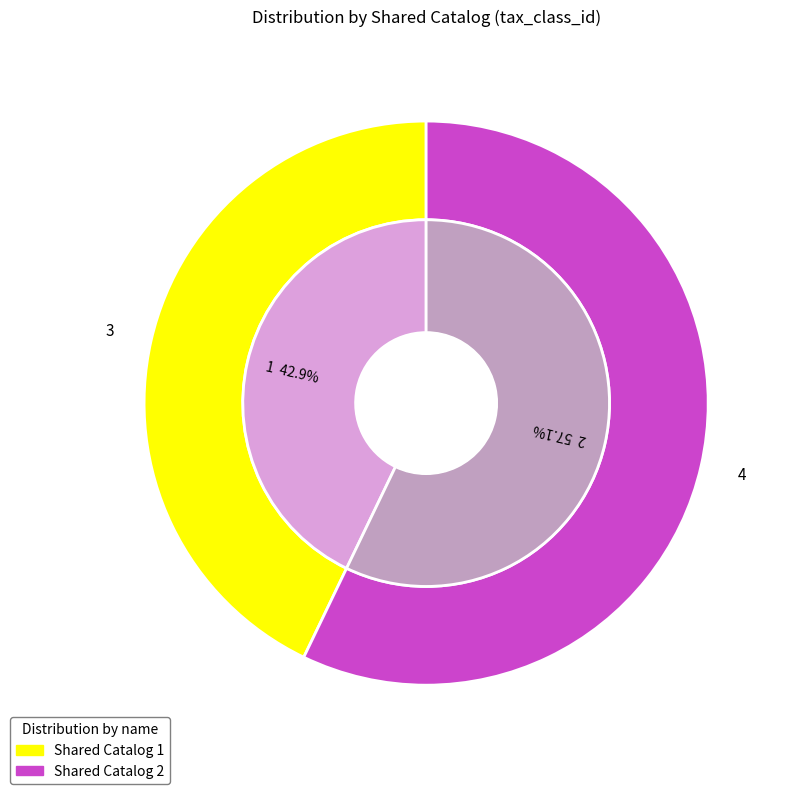

What is the smallest slice in the pie chart?

Shared Catalog 1